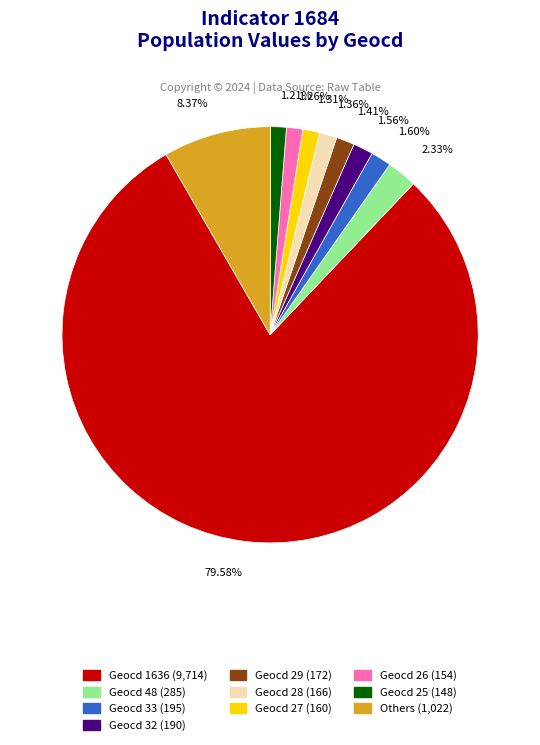

Is there any slice that represents more than half of the pie?

Yes